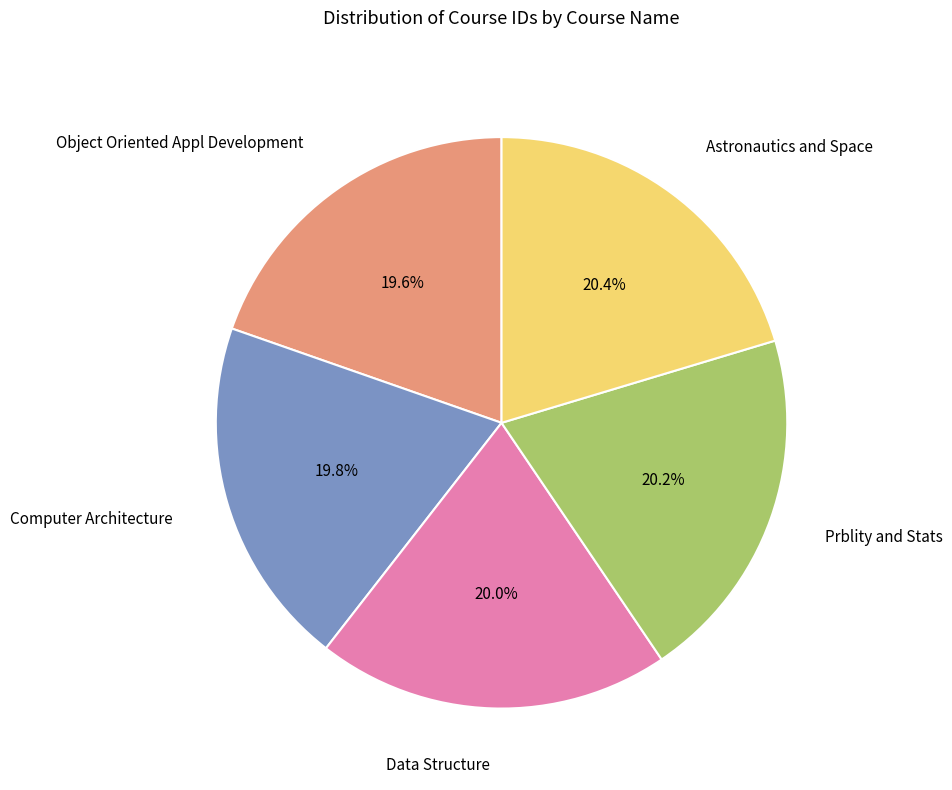

Approximately how many times larger is the value at Astronautics and Space compared to Object Oriented Appl Development?

1.0